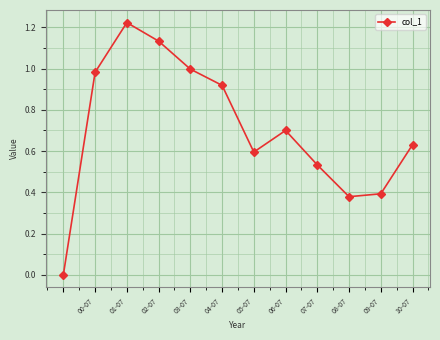

What is the sum of all values?

8.5